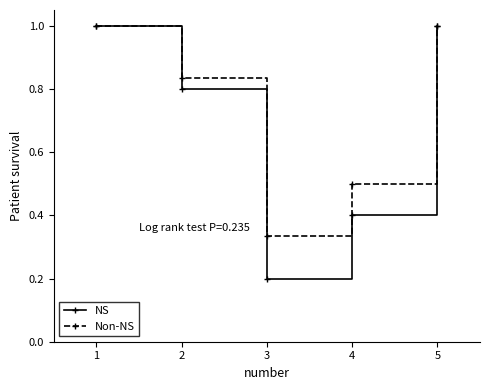

What are all the series names shown in the legend?

NS, Non-NS